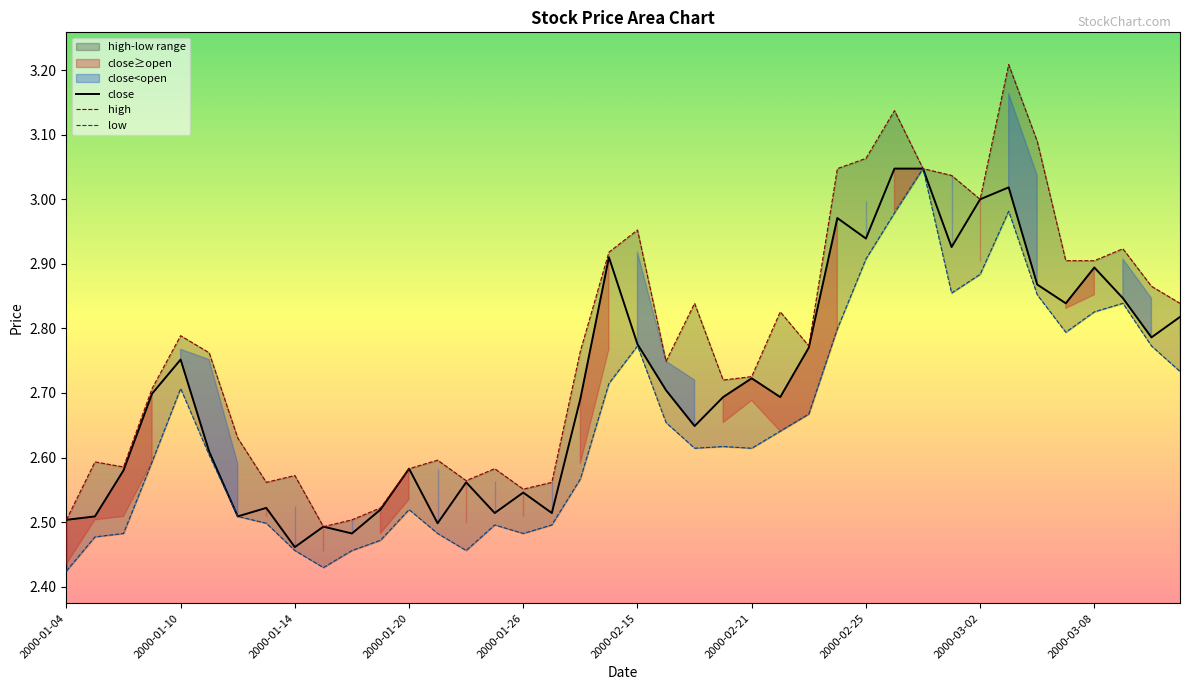

True or false: close and low cross at least once.

False